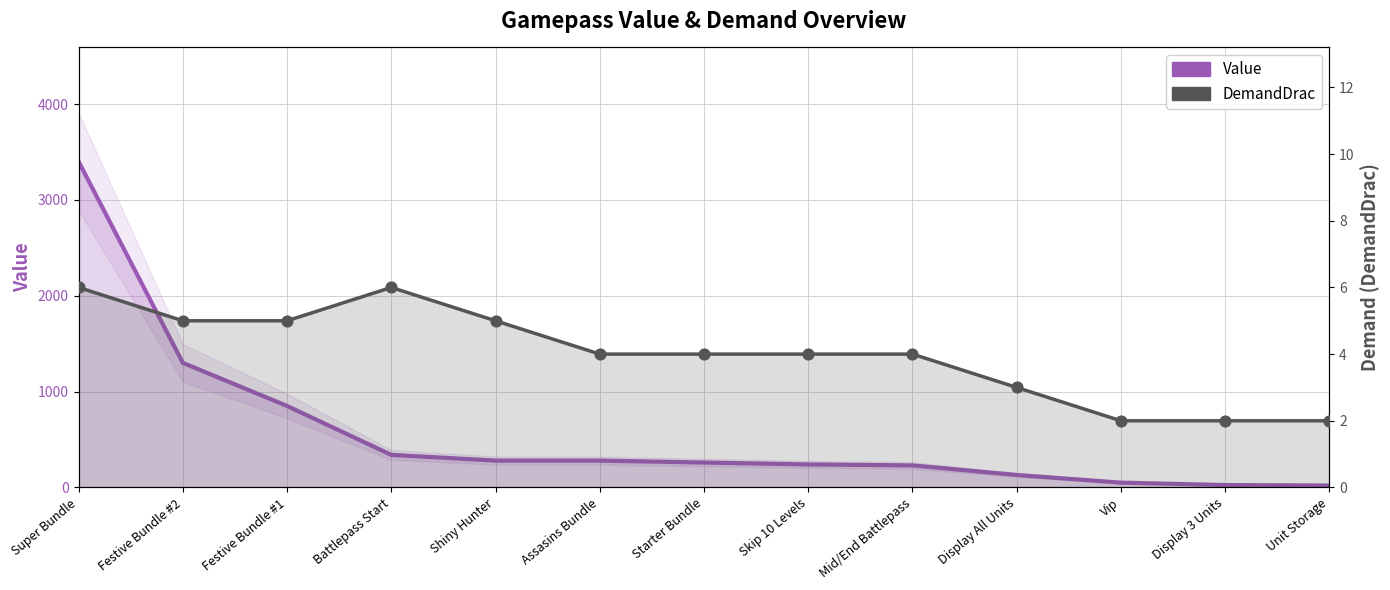

Which series contains the lowest Y value?

DemandDrac